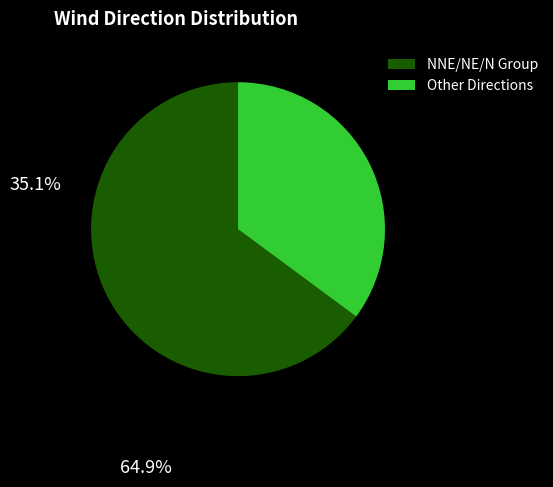

Does any single category account for the majority?

Yes